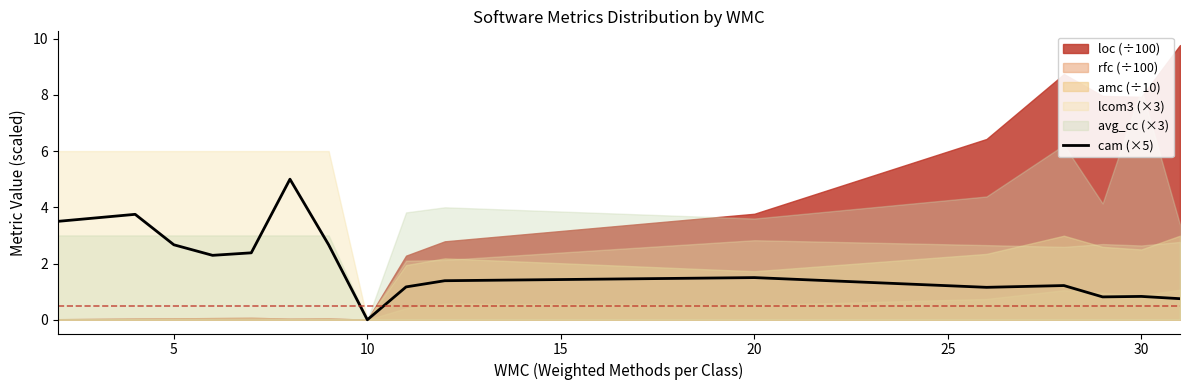

True or false: cam (×5) has a value of 0.8 at 30.

True